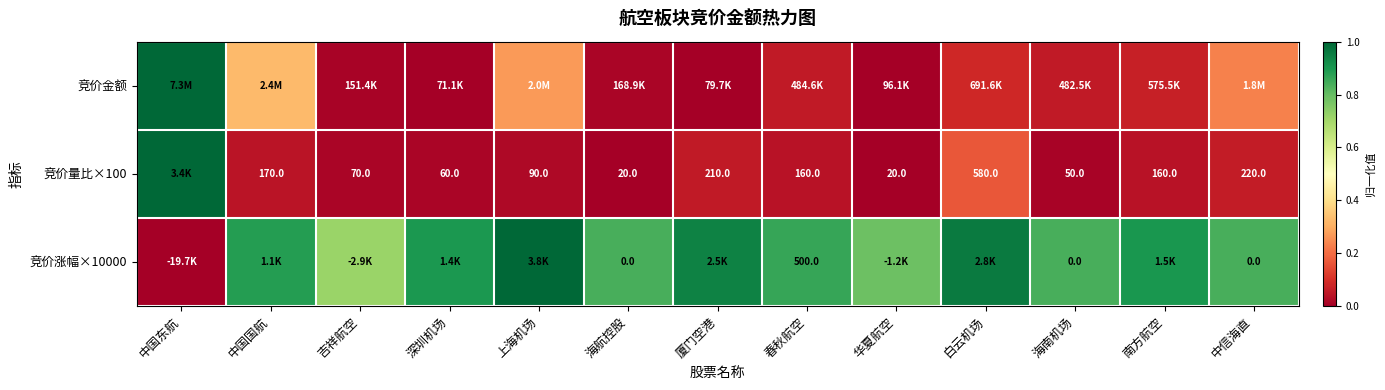

Is it true that 竞价量比×100 equals 0.0 at 春秋航空?

False